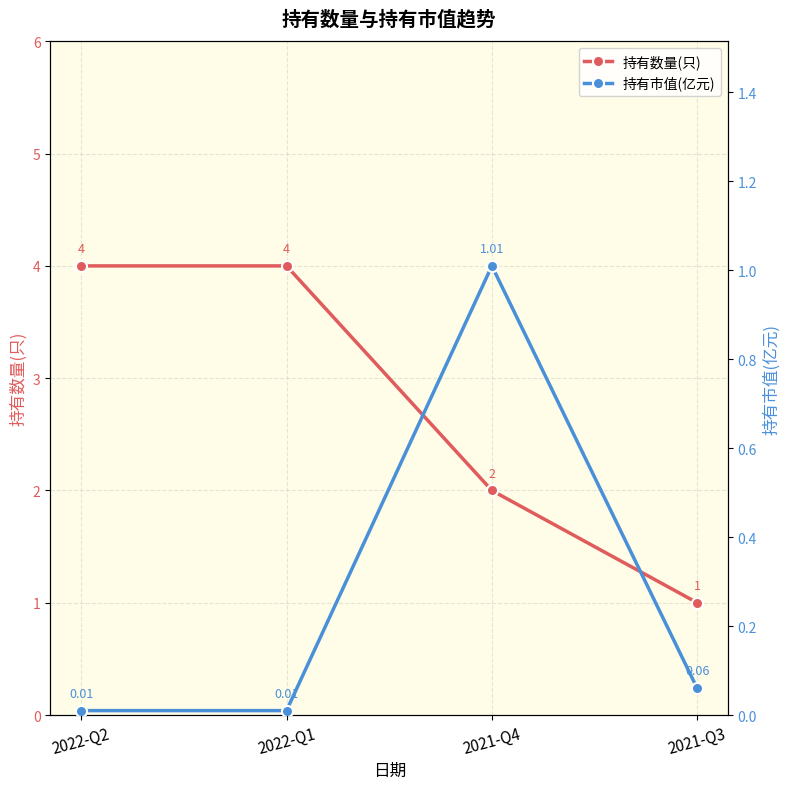

Rank the series by their maximum value, from lowest to highest.

持有市值(亿元), 持有数量(只)